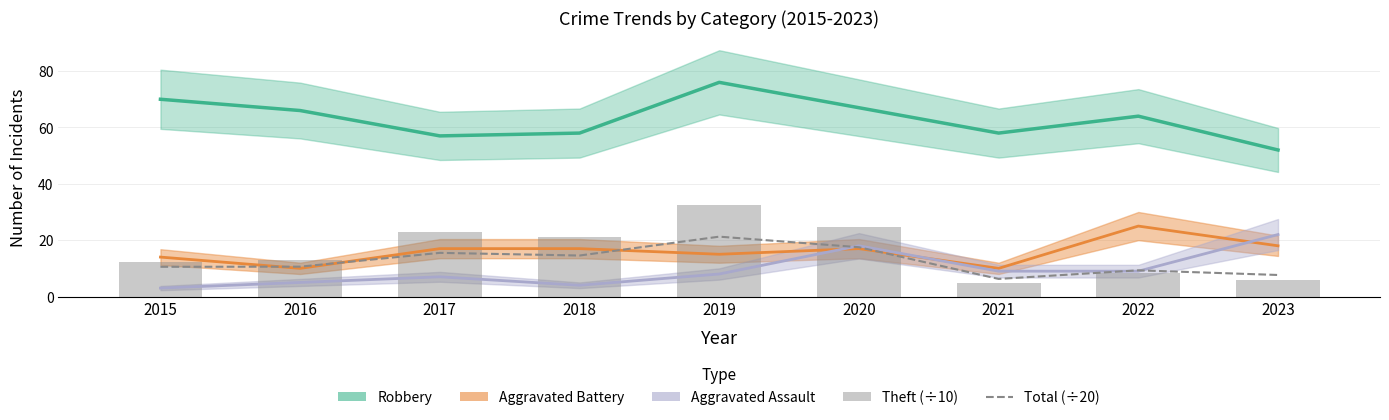

How many categories are shown in the chart?

9